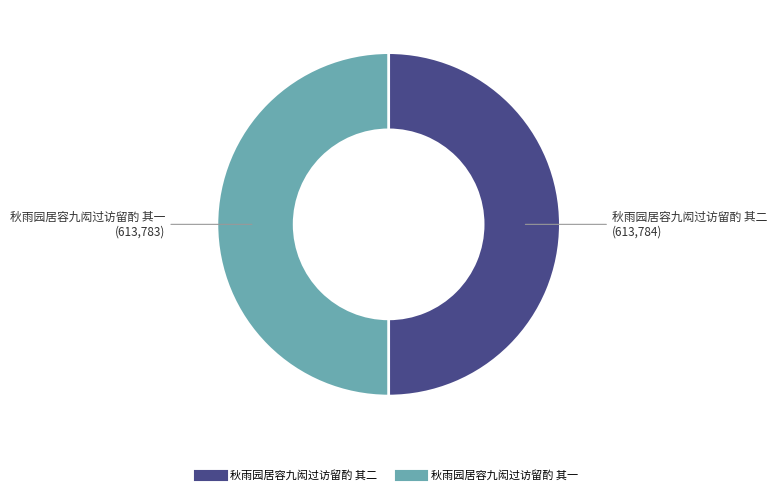

What is the ratio of the value at 秋雨园居容九闳过访留酌 其二 to the value at 秋雨园居容九闳过访留酌 其一?

1.0